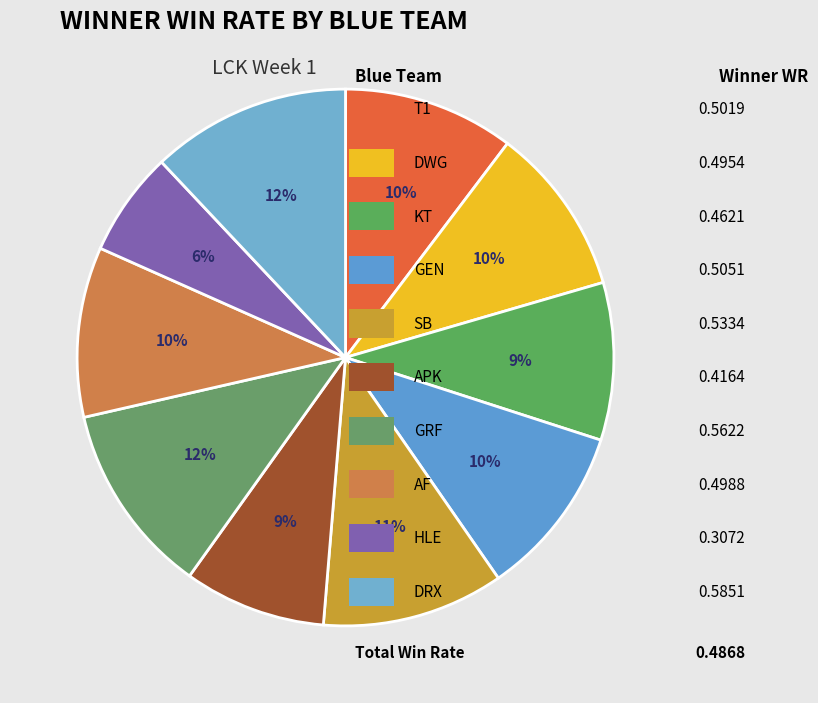

To the nearest percent, what is the difference between the largest and smallest slice percentages?

6%